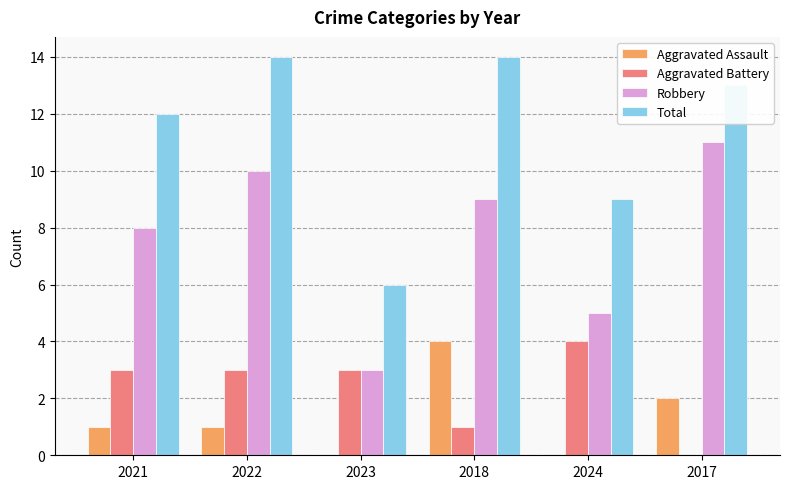

Between 2024 and 2017, which series saw the biggest shift?

Robbery